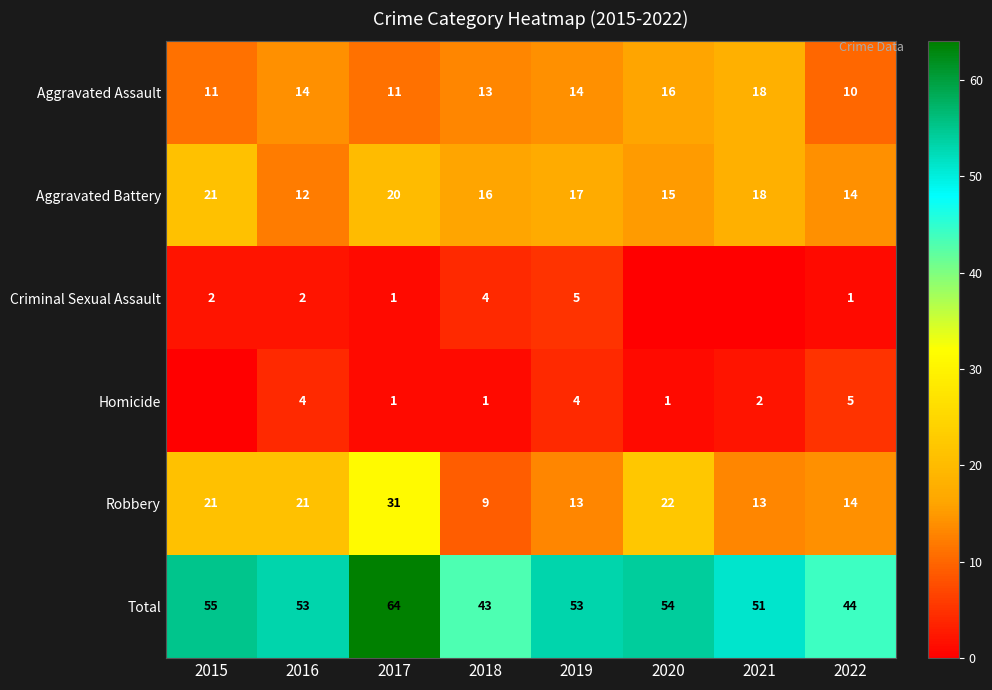

What is the sum of all Aggravated Battery values?

133